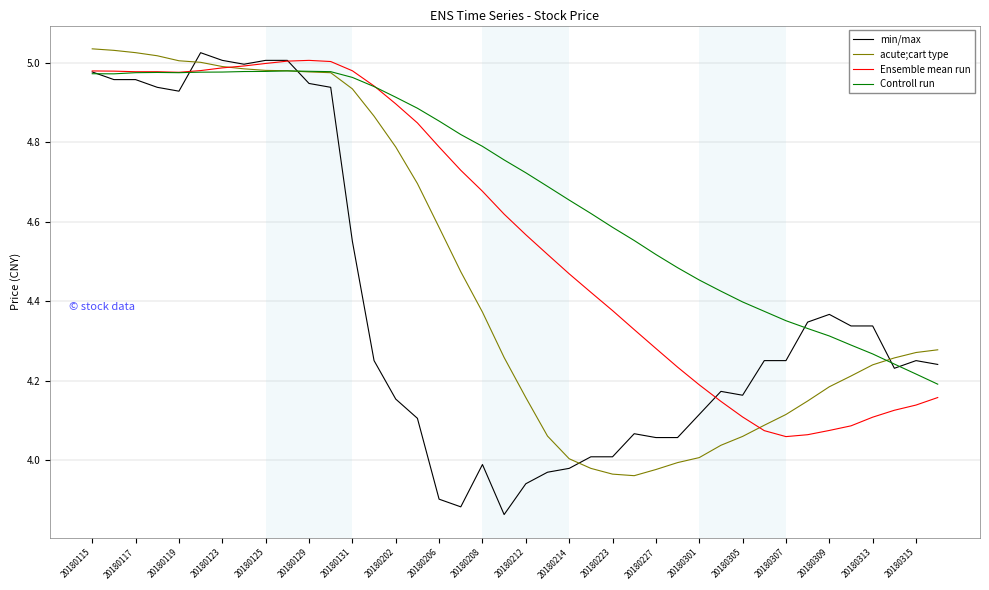

Which series has the widest spread of values?

min/max